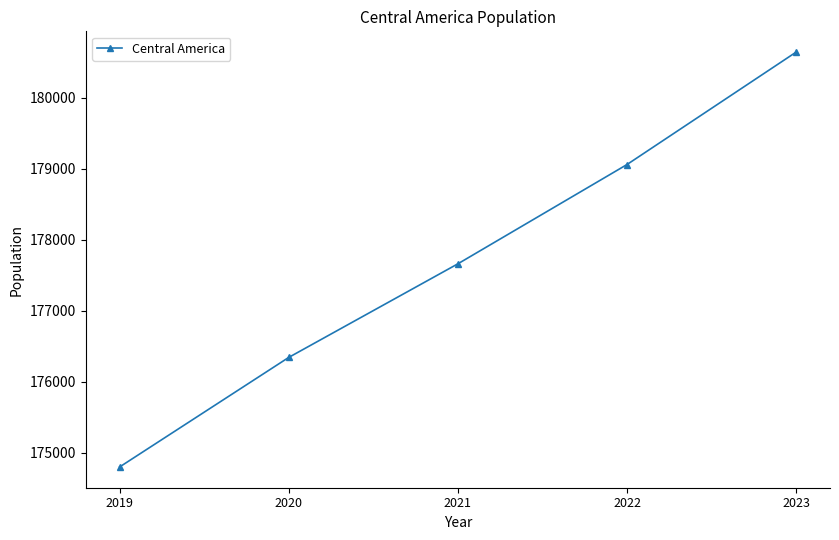

True or false: there are more than 0 points higher than both neighbors.

False